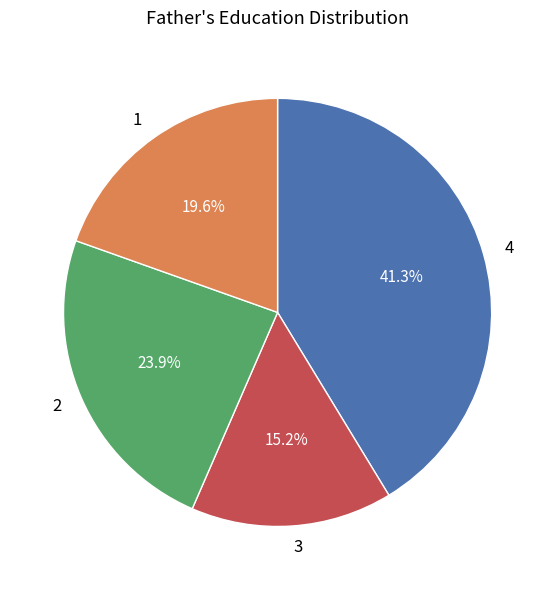

Combined, do 1 and 4 account for over 50%?

Yes